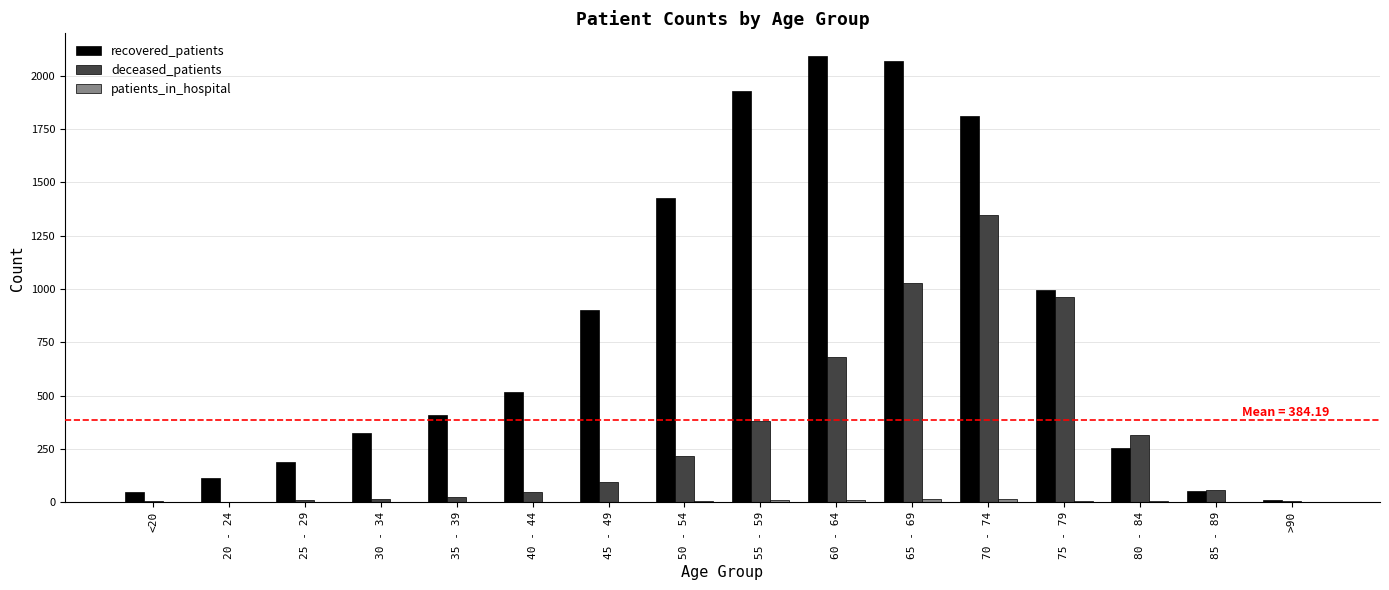

Which label corresponds to the largest value in the chart?

60 - 64